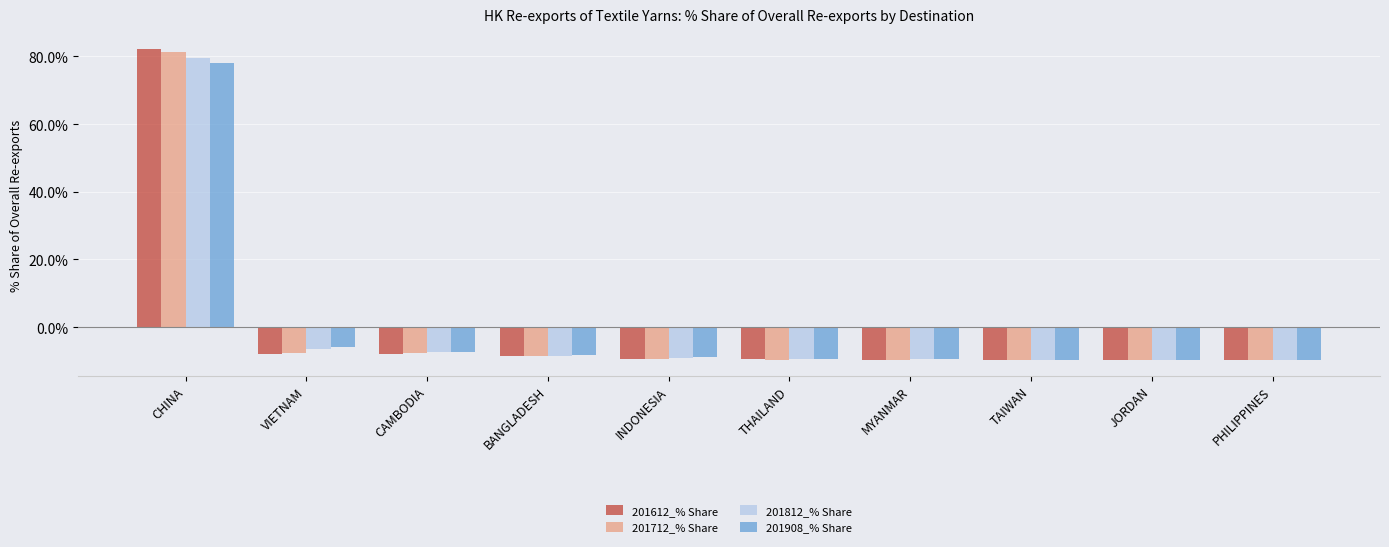

What is the label of the 7th bar from the left?

MYANMAR